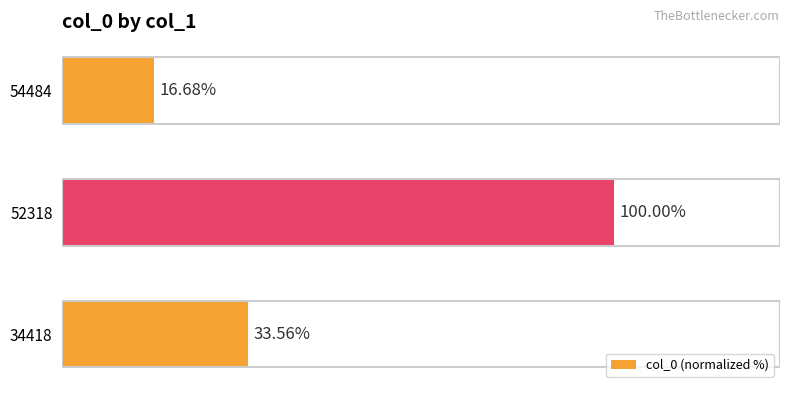

List the labels in order of value, largest first.

52318, 34418, 54484